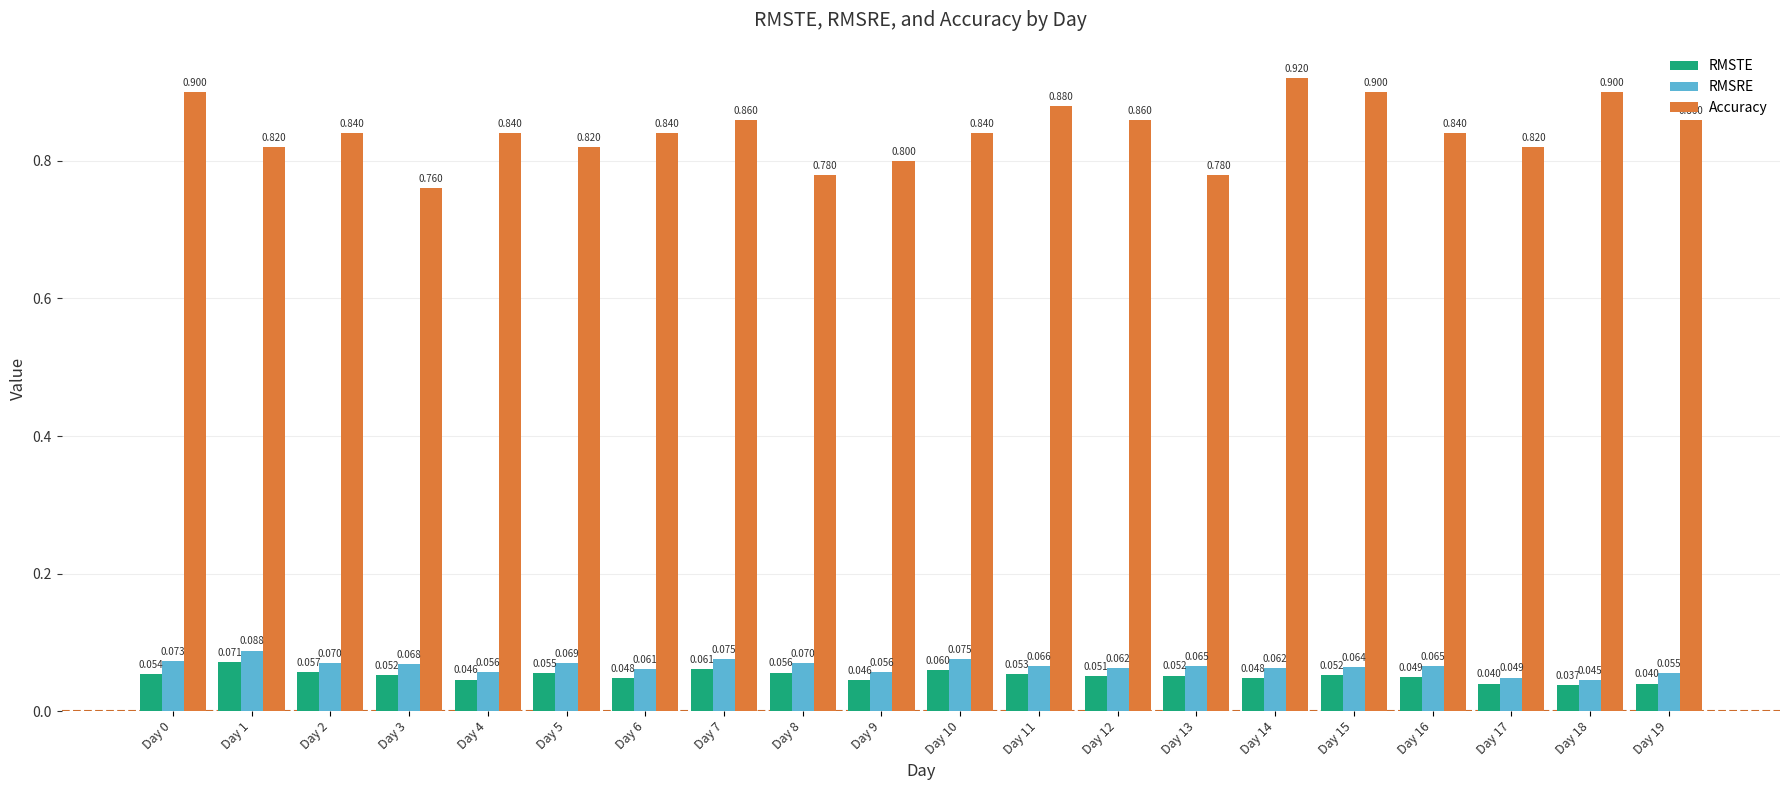

Which series has the widest spread of values?

Accuracy